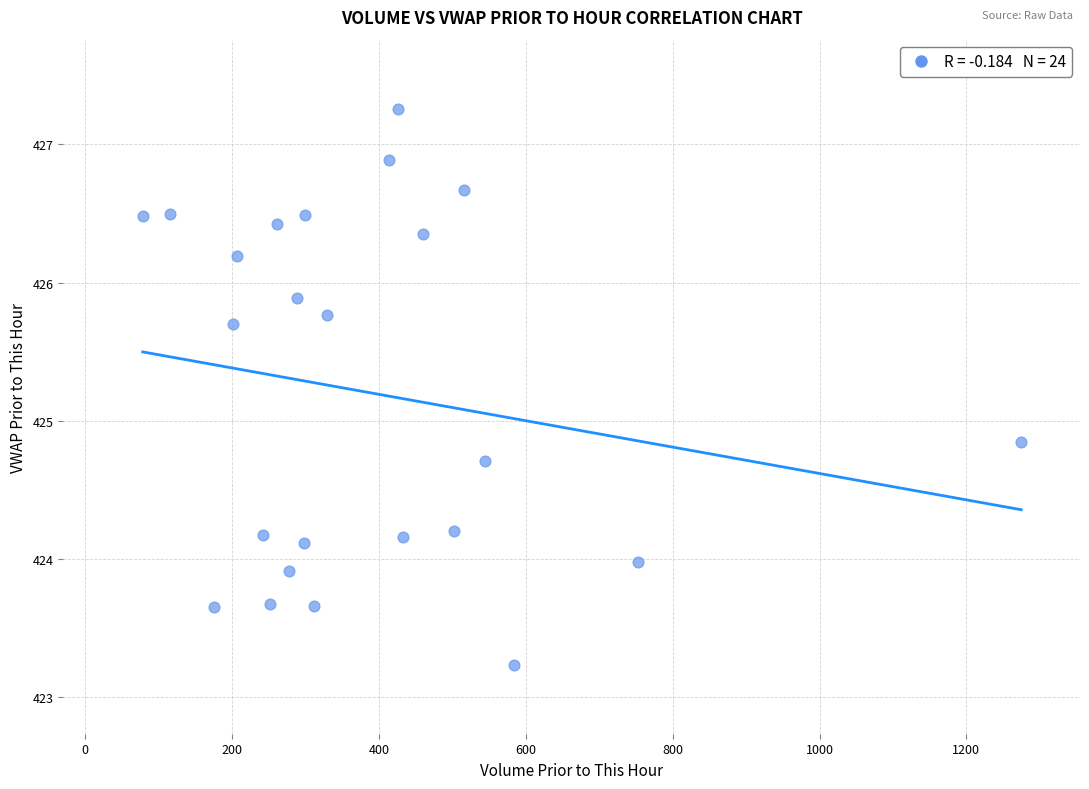

What is the range of X values (max minus min)?

1196.5